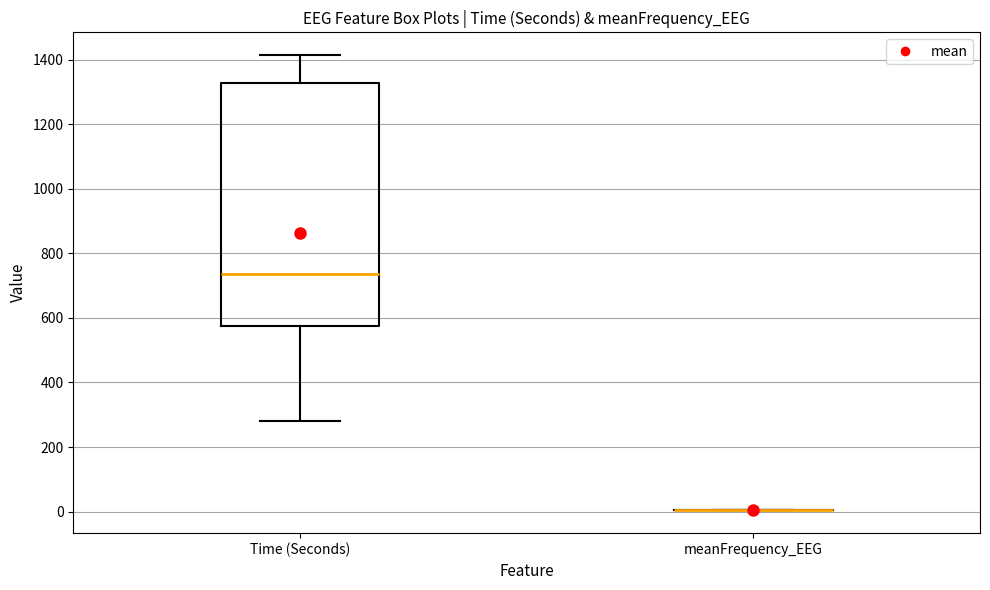

Reading left to right, transcribe this box plot: for each box, give where its median line is, the range the box spans, and where its two whiskers end, as read against the y-axis. The values are not printed on the chart, so give them approximately, as read against the axis.

Time (Seconds): median 740, box 580 to 1320, whiskers 280 to 1420
meanFrequency_EEG: box collapsed to a line at 0, whiskers 0 to 0